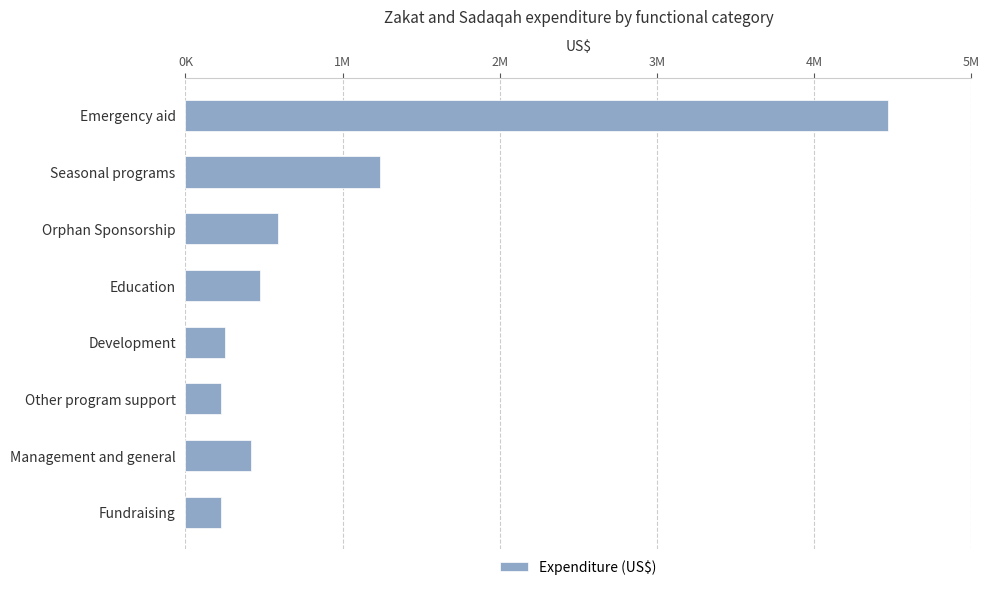

Are the bars horizontal?

Yes